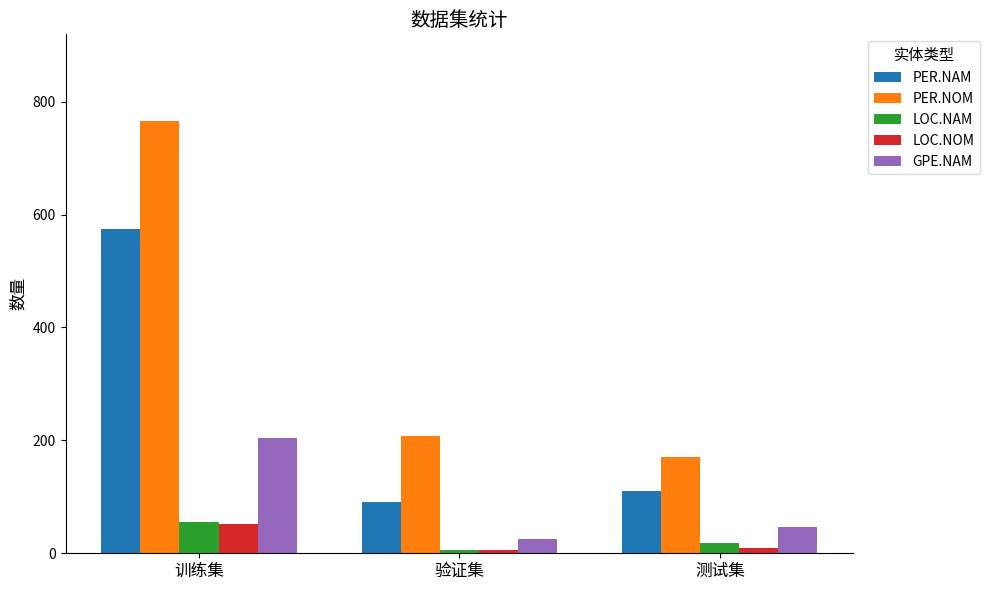

What is the sum of the LOC.NAM values at 训练集 and 验证集?

62